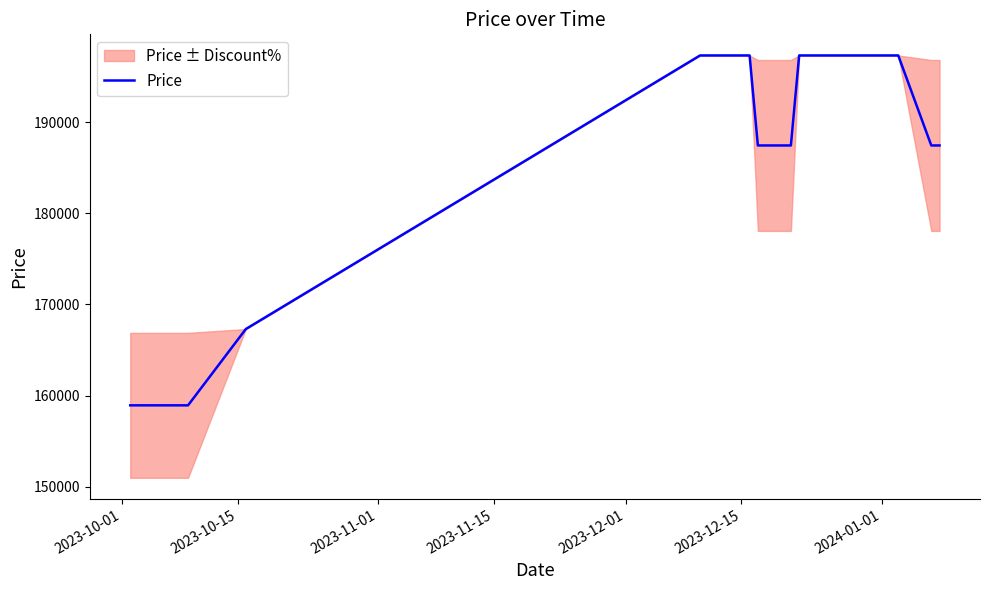

What is the value of the 1st point from the left?

158930